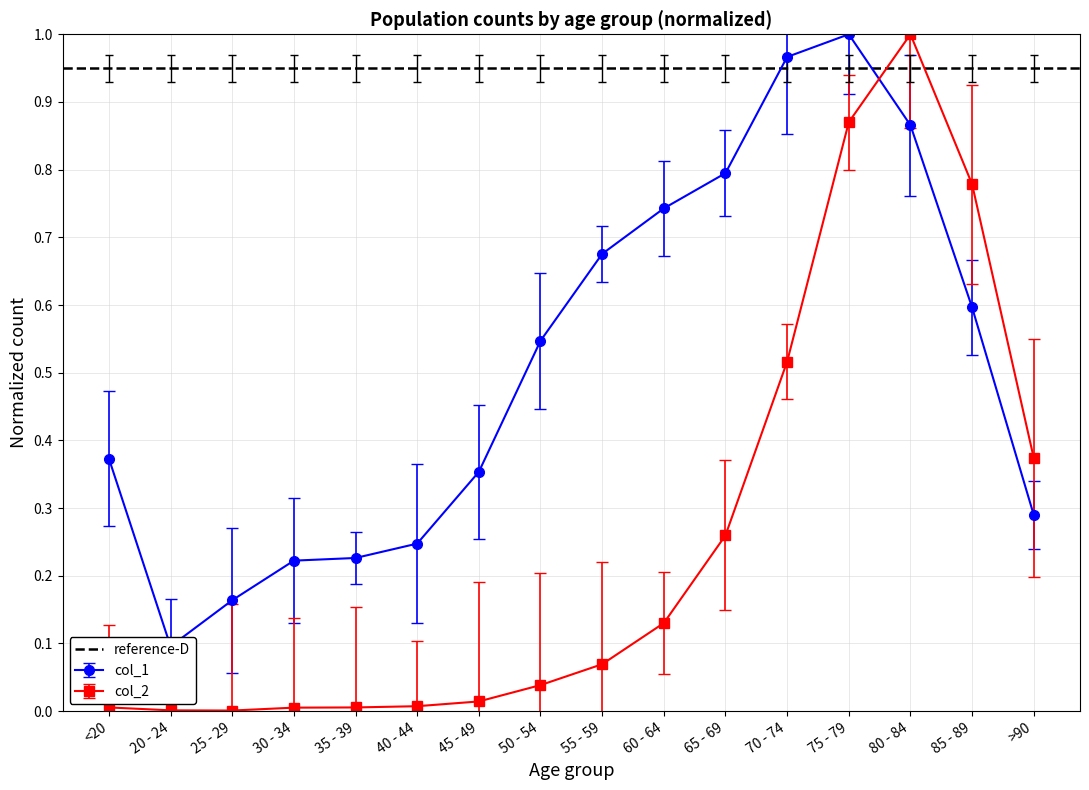

In col_2, how many points are lower than both neighbors (excluding endpoints)?

1